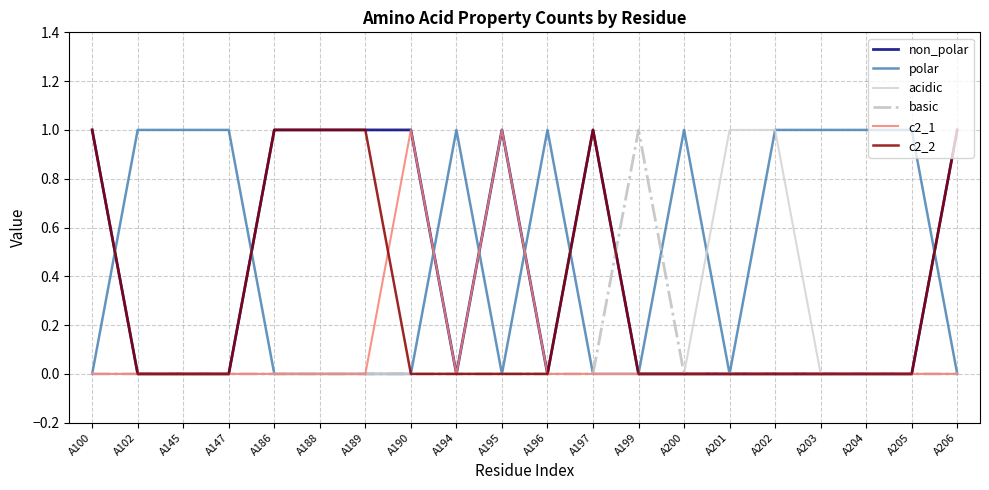

The value of c2_2 at A197 is 1. True or false?

True